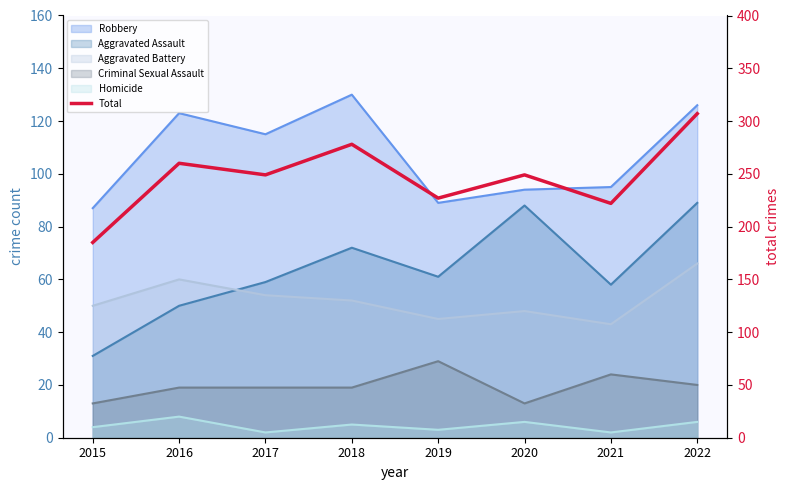

Reading left to right, what are all the values shown in this chart?

2015=185	2016=260	2017=249	2018=278	2019=227	2020=249	2021=222	2022=307